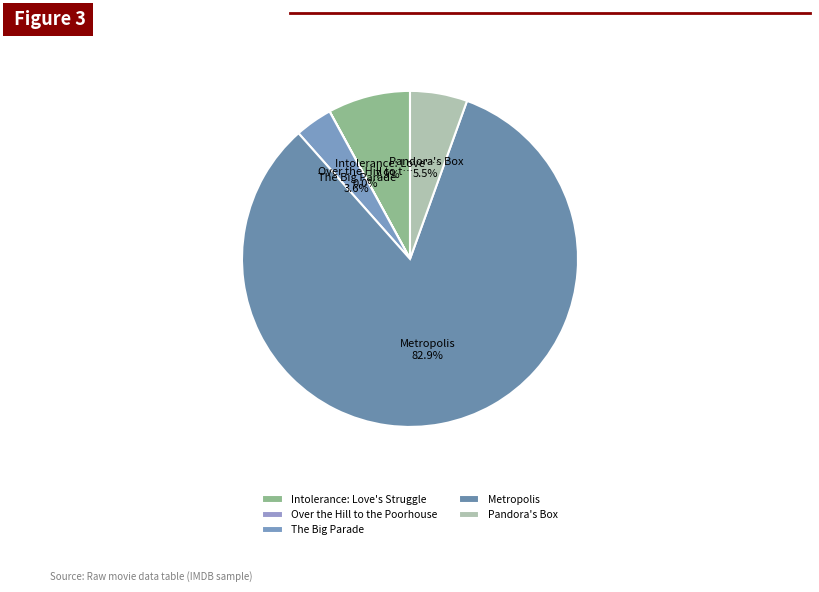

Rank the categories by value from highest to lowest.

Metropolis, Intolerance: Love's Struggle, Pandora's Box, The Big Parade, Over the Hill to the Poorhouse